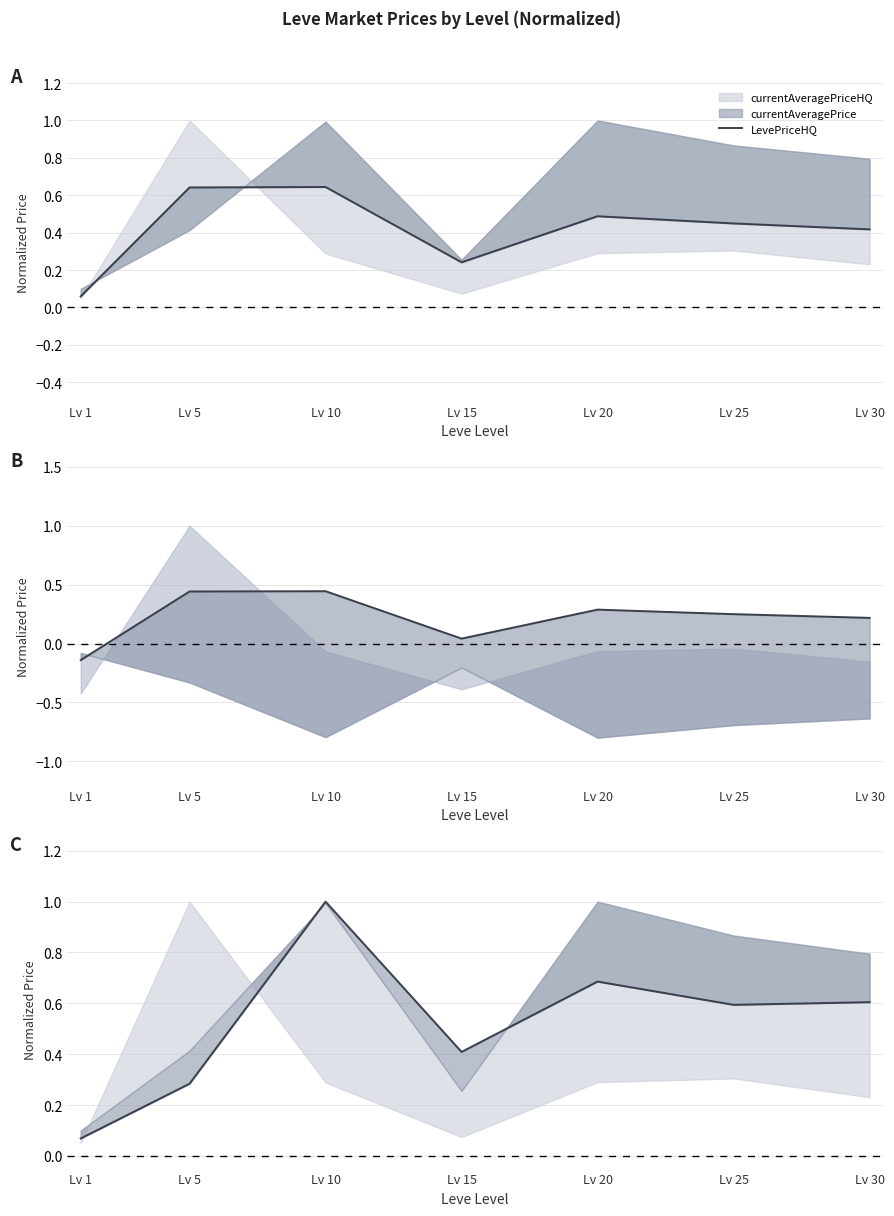

What is the approximate value at Lv 20?

0.7